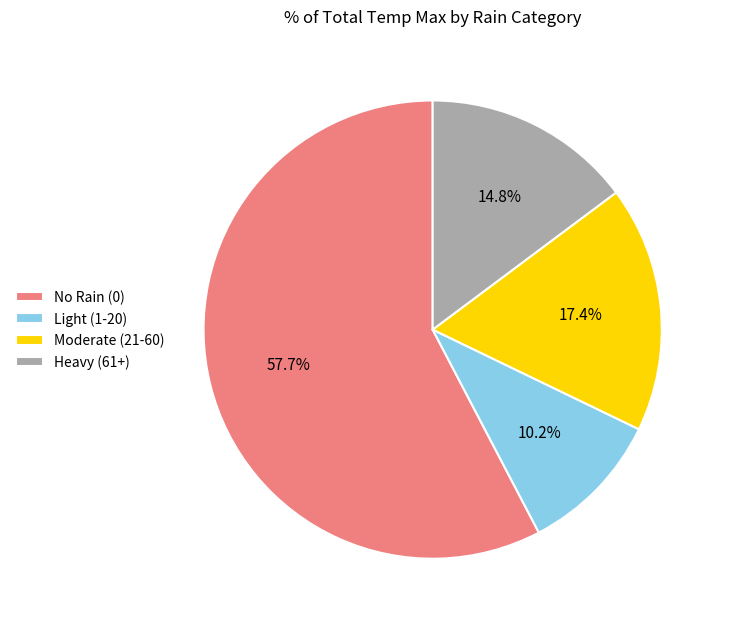

Which category has the smallest portion of the pie?

Light (1-20)